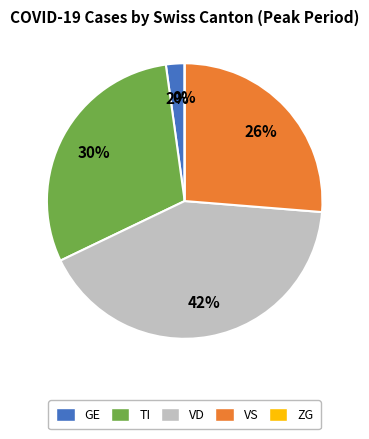

To the nearest percent, what portion does GE represent?

2%